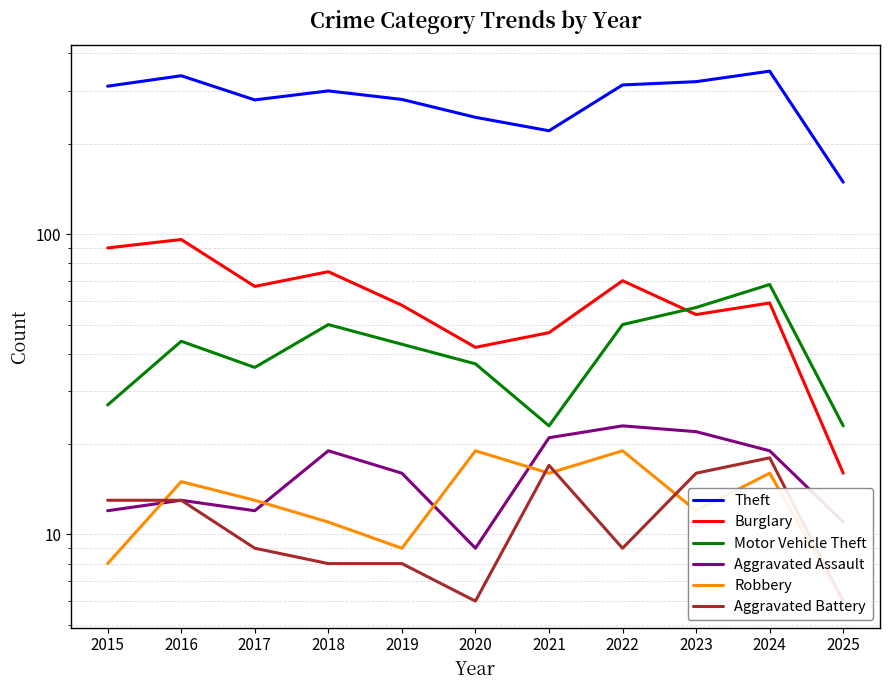

True or false: Theft and Motor Vehicle Theft intersect in this chart.

False